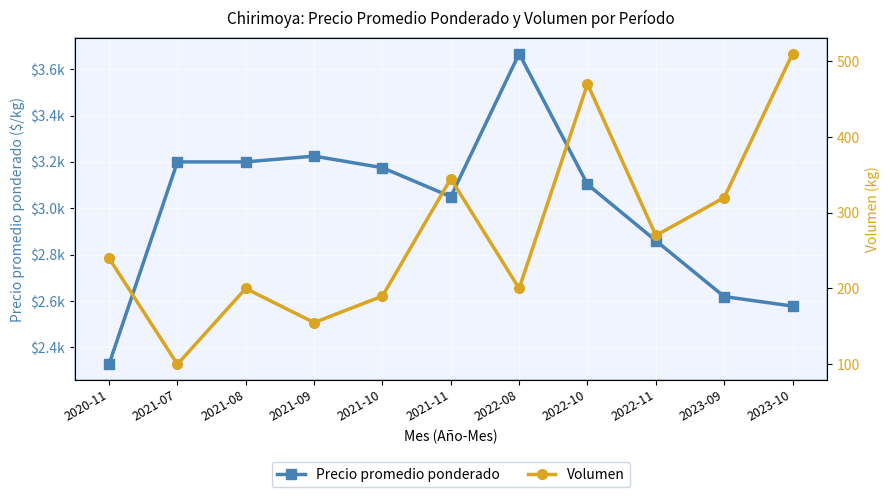

At which label does Volumen first exceed 240?

2021-11